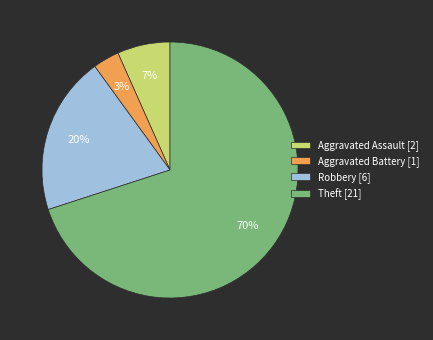

Between Aggravated Battery and Robbery, which is larger?

Robbery